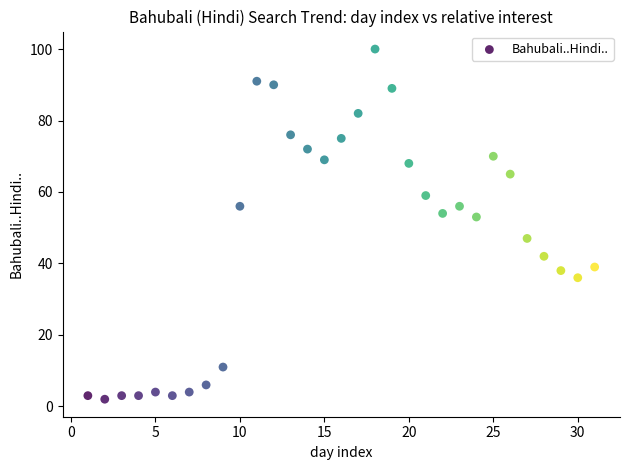

What is the range of X values (max minus min)?

30